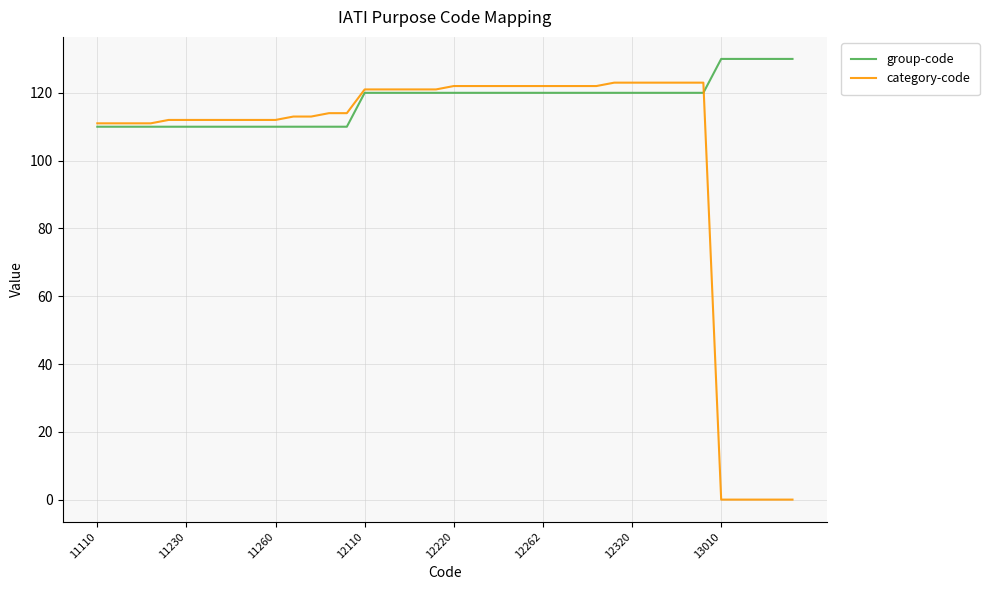

List the series in order of their overall mean, highest first.

group-code, category-code